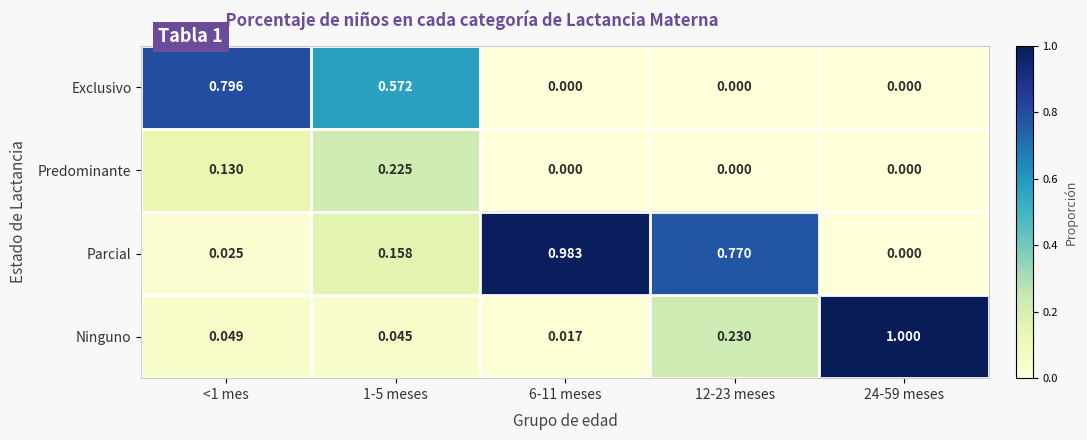

At how many categories does at least one series exceed 0?

5